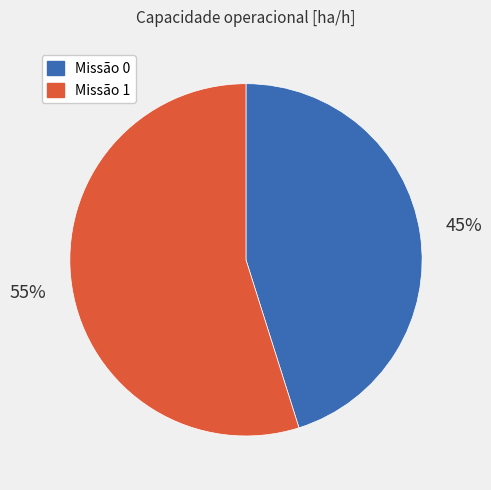

To the nearest percent, what is the difference between the largest and smallest slice percentages?

10%